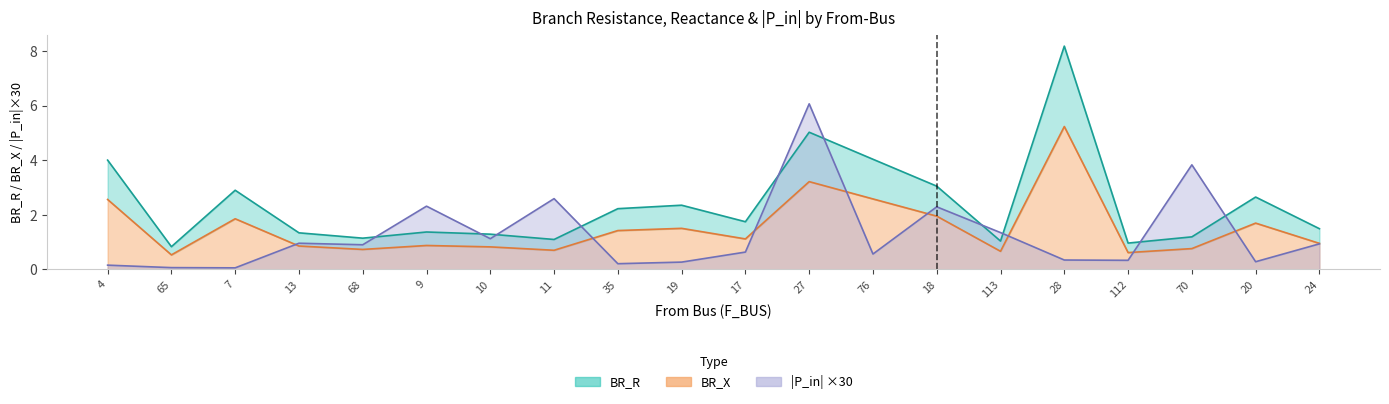

At which category is the sum across all series the highest?

27